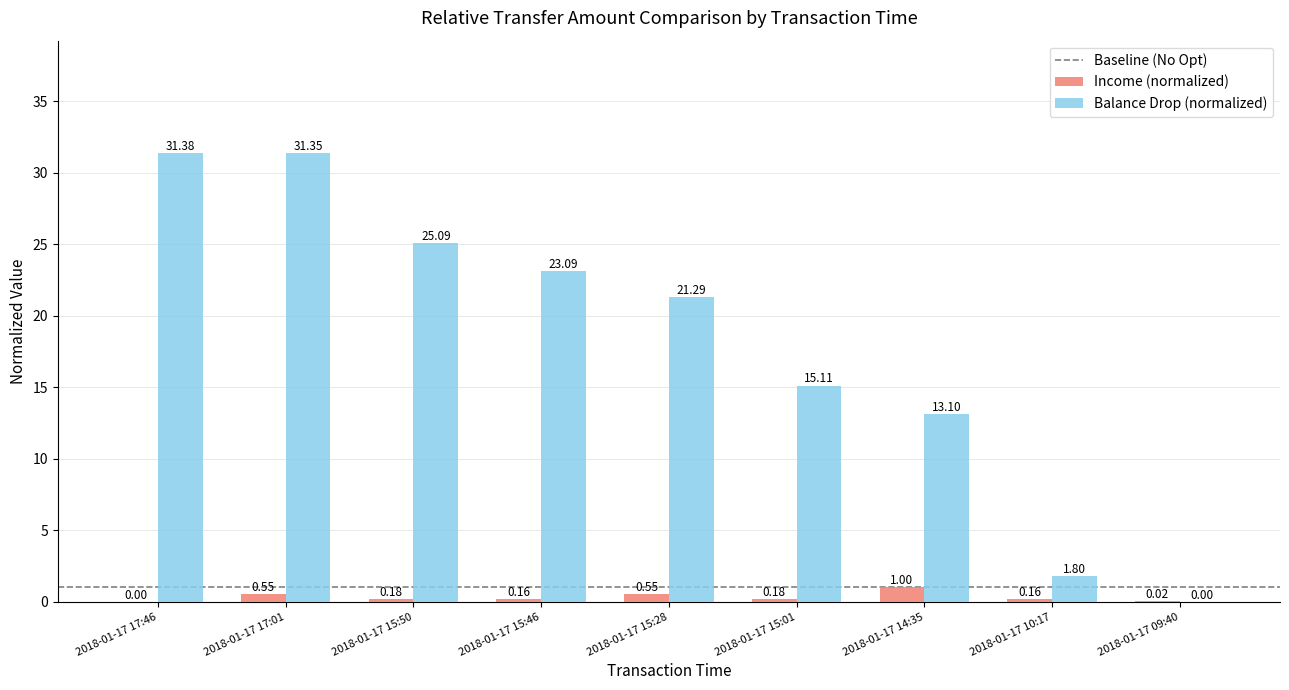

How many groups of bars are there?

9